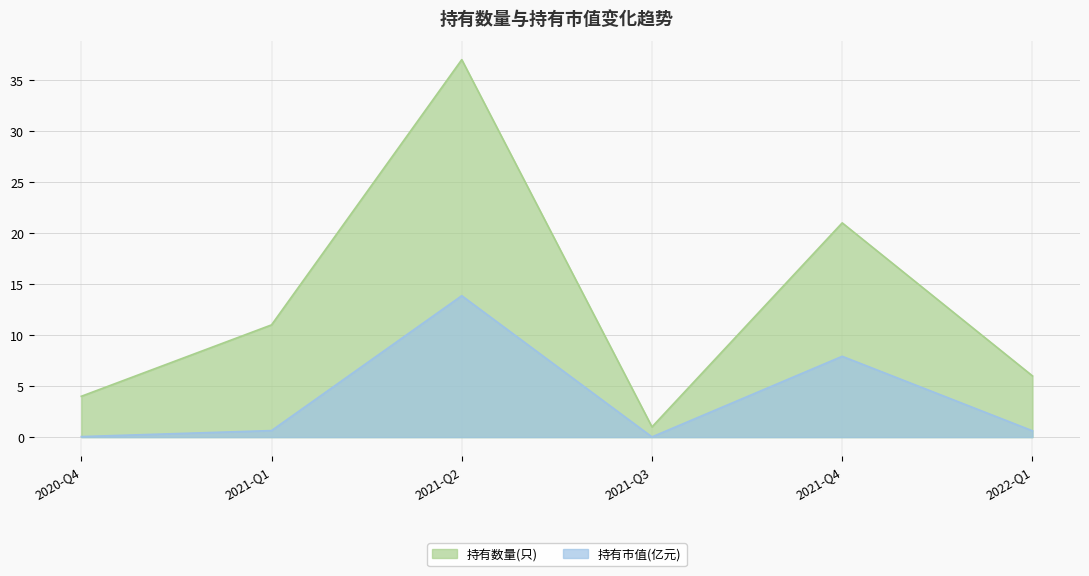

True or false: 持有数量(只) and 持有市值(亿元) cross at least once.

False